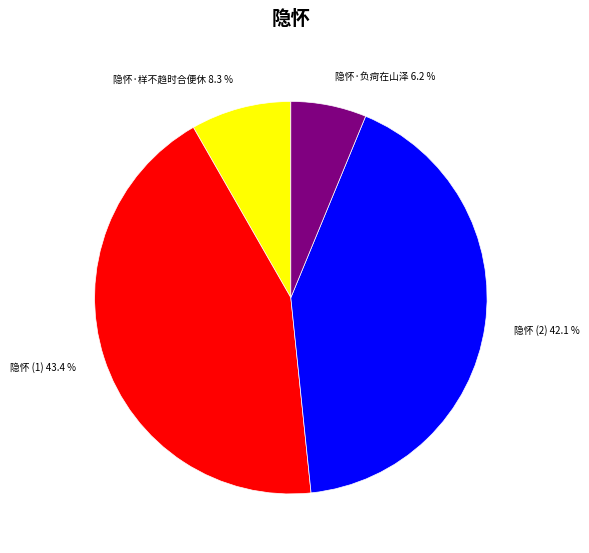

Rank the categories by value from highest to lowest.

隐怀 (1), 隐怀 (2), 隐怀·样不趋时合便休, 隐怀·负疴在山泽